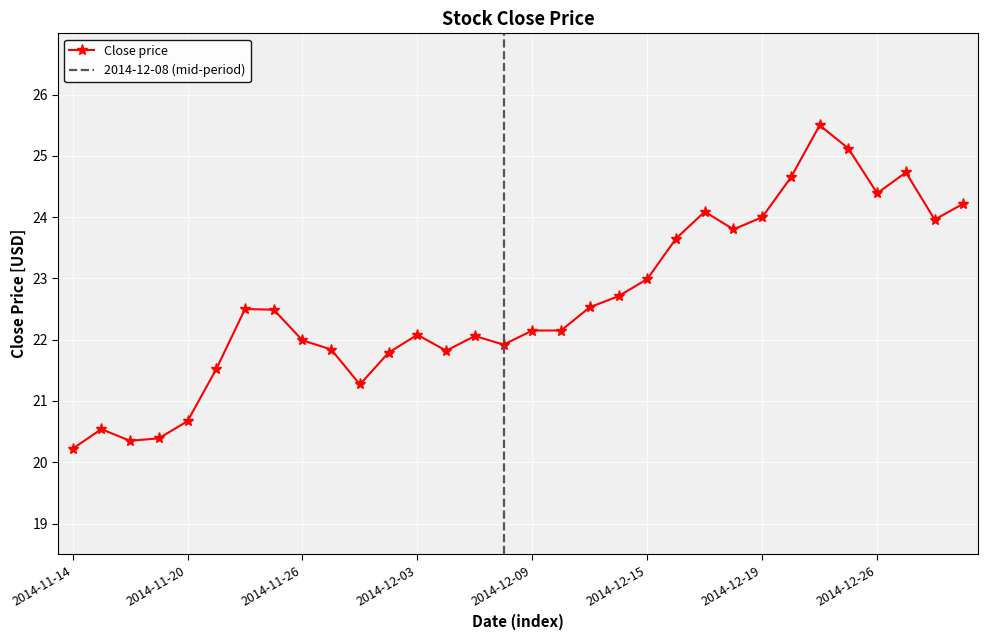

What is the change in value from 2014-11-24 to 2014-12-02?

-0.7